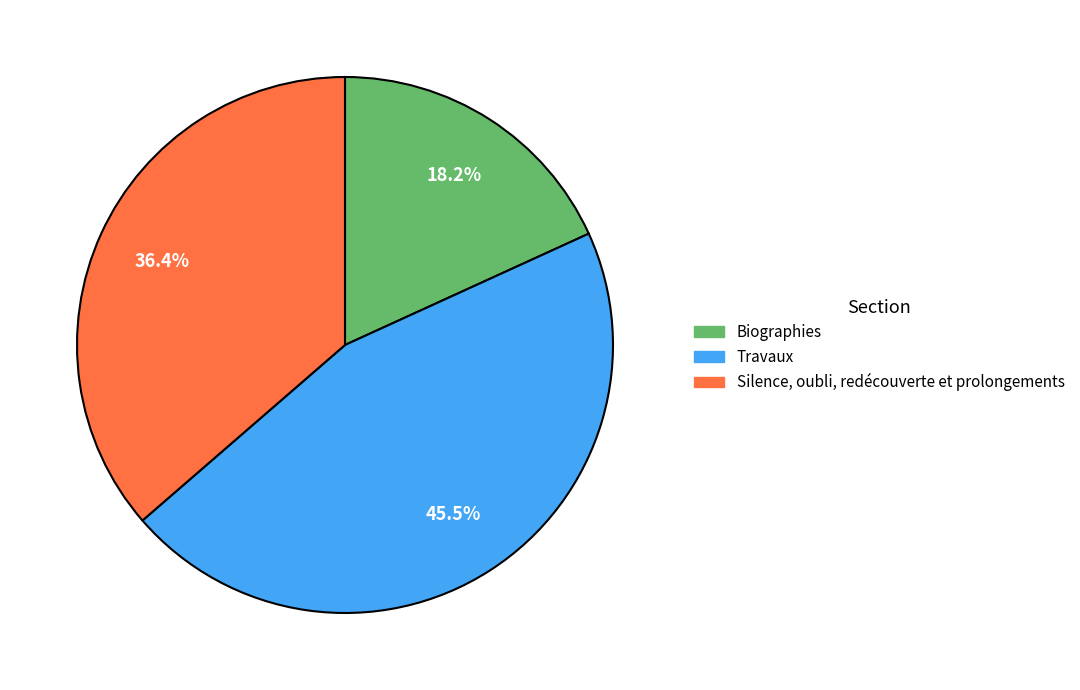

Is there any slice that represents more than half of the pie?

No